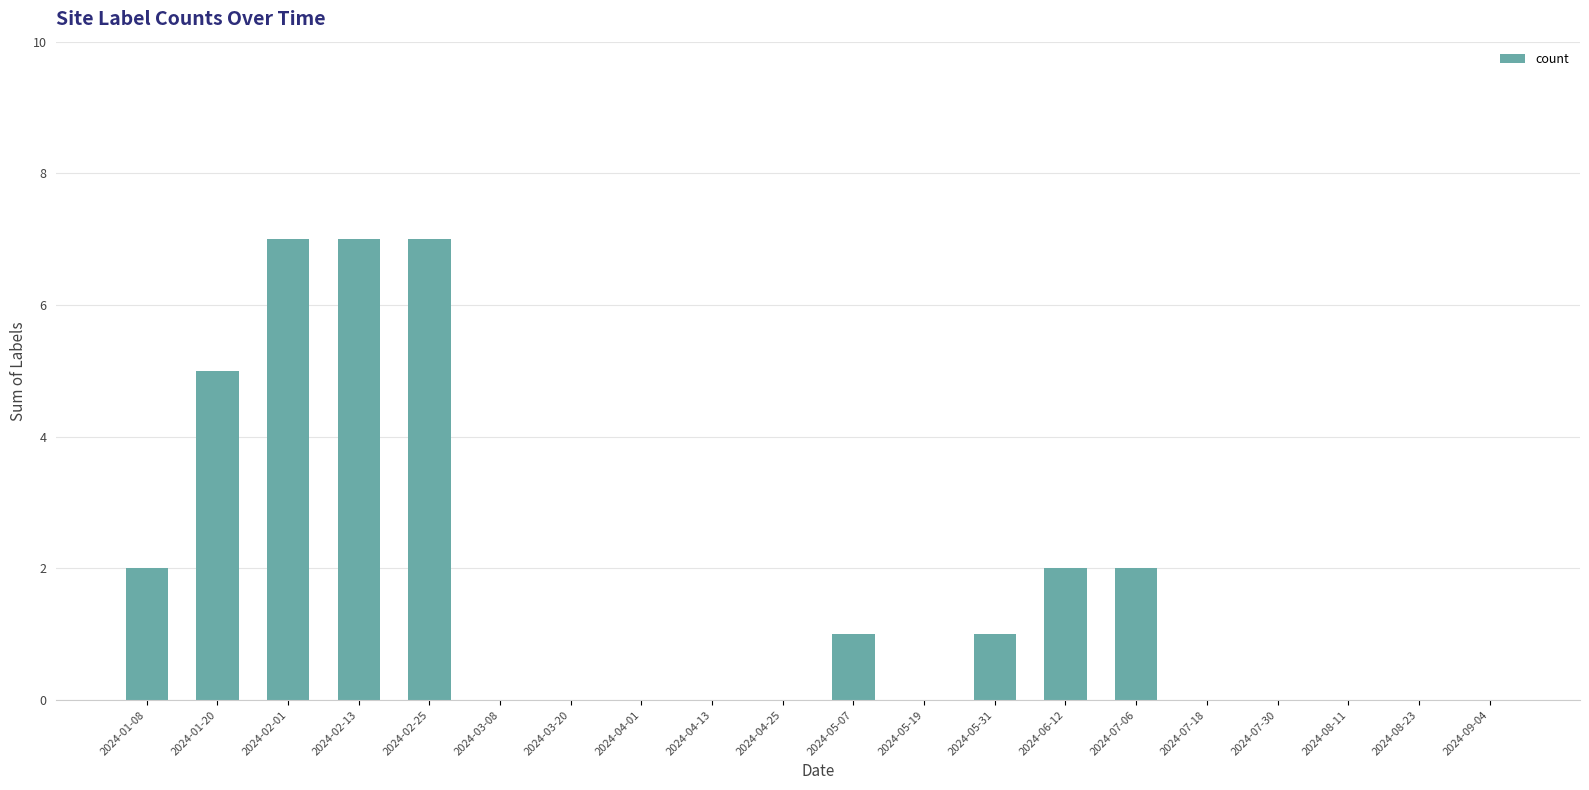

Which has a higher value, 2024-02-13 or 2024-04-01?

2024-02-13